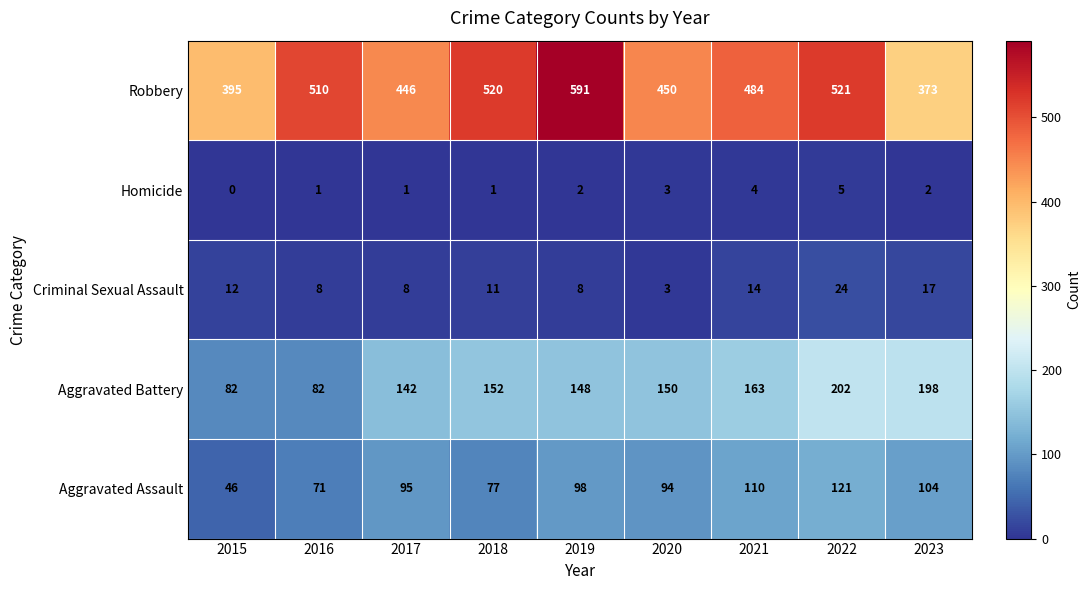

What is the total value across all series at 2018?

761